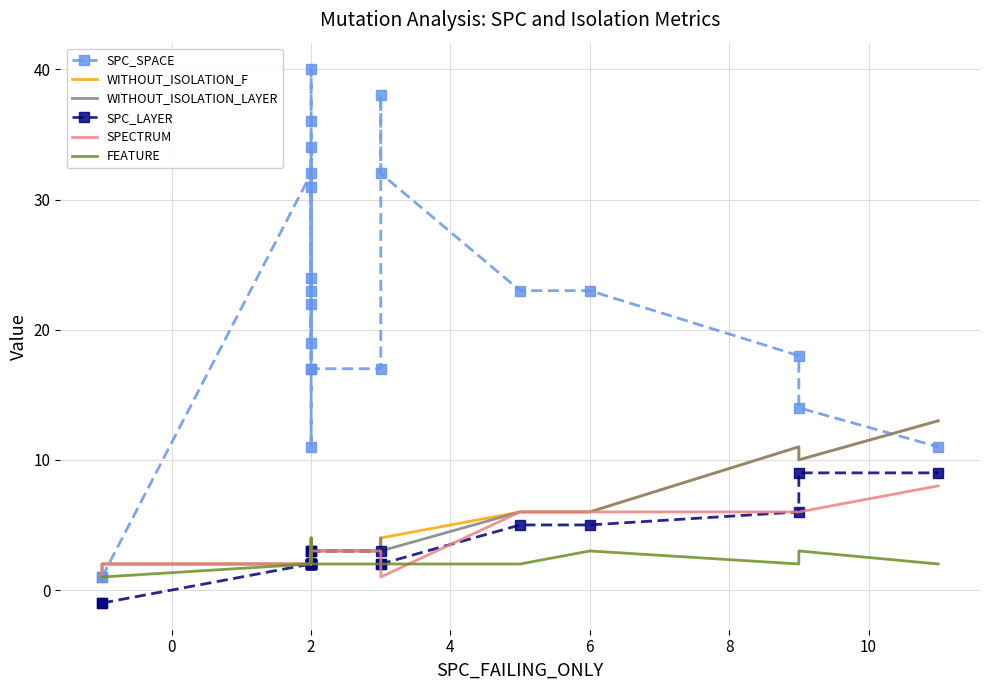

Which series has the widest spread of values?

SPC_SPACE